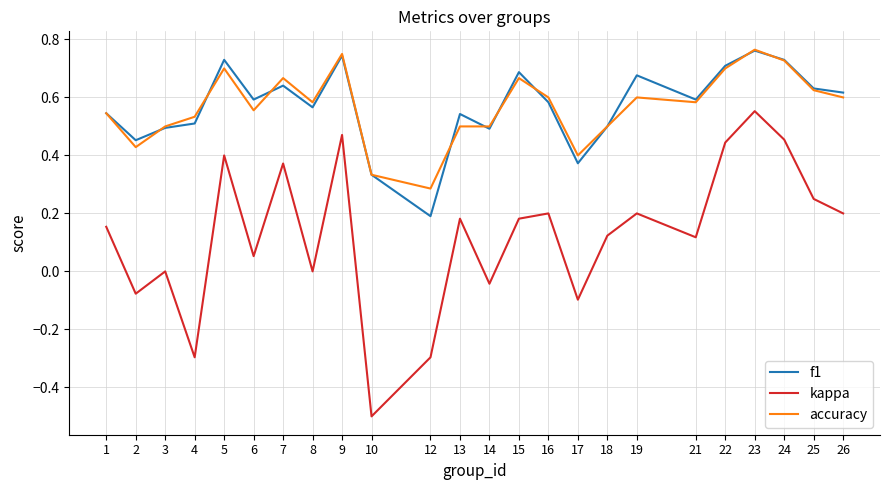

At which category is the sum across all series the highest?

23